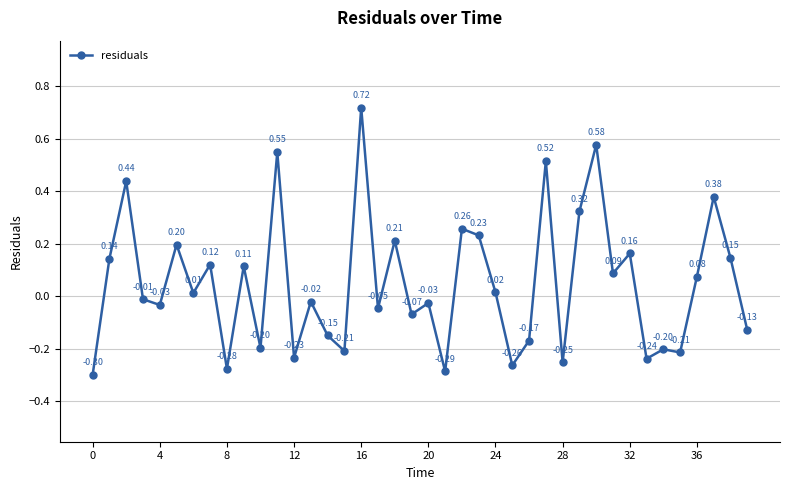

How many data points does each series have?

40